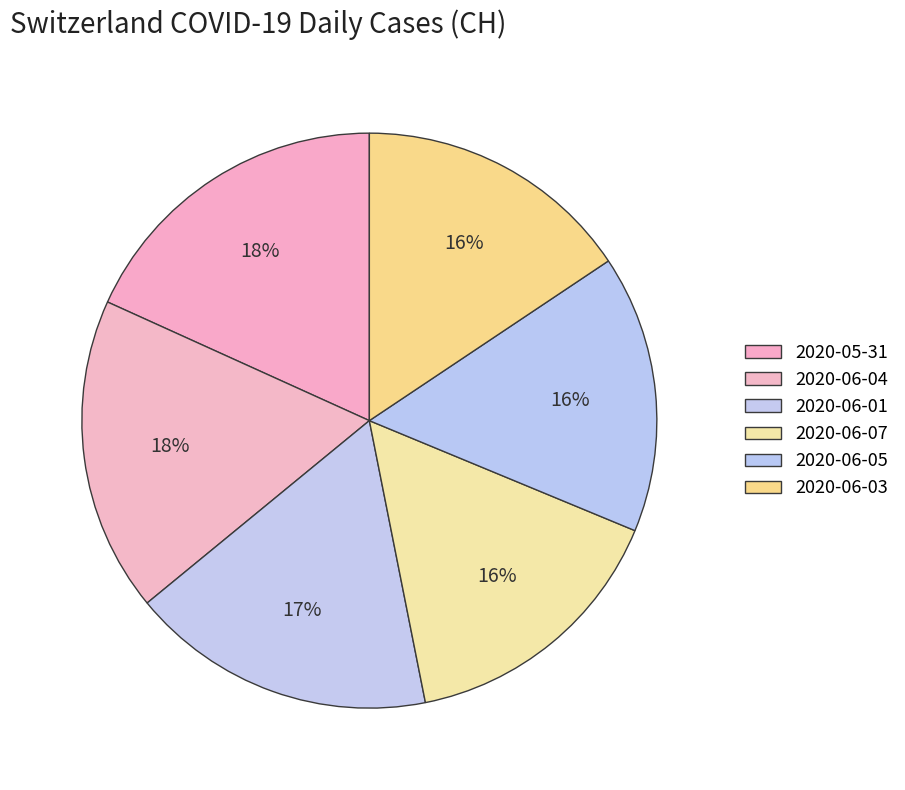

Which slice is the largest?

2020-05-31